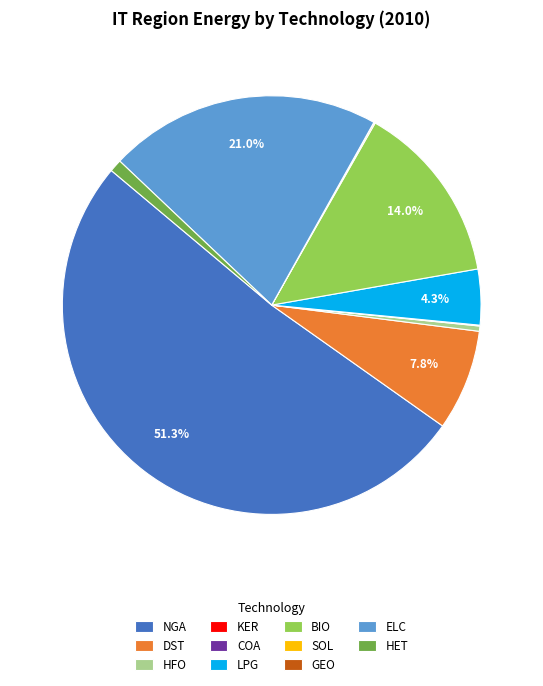

What percentage is NOT represented by DST?

92.2%